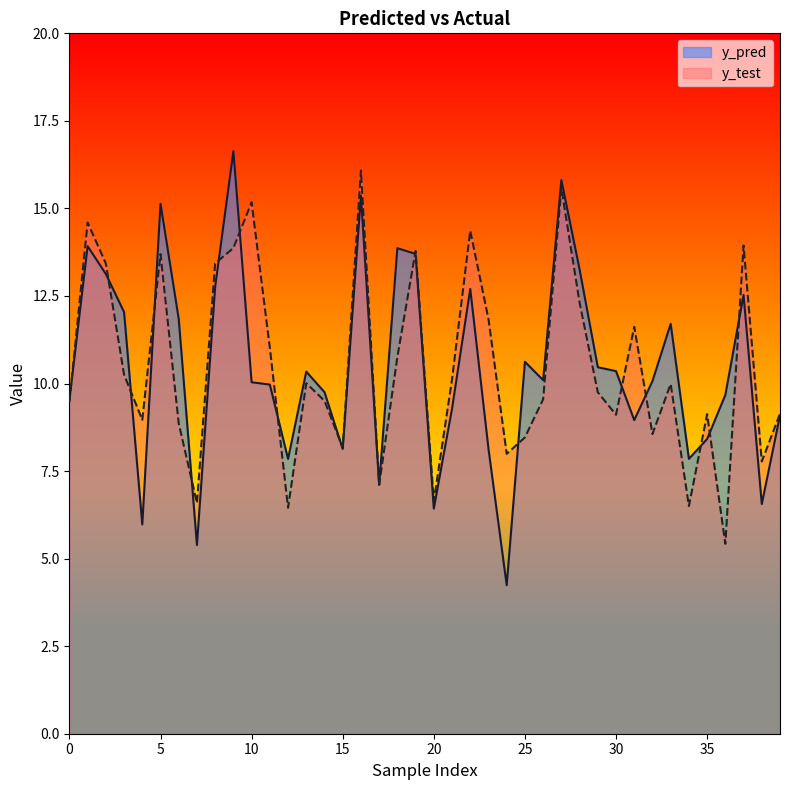

What is the difference between the highest and lowest values at 11?

1.1